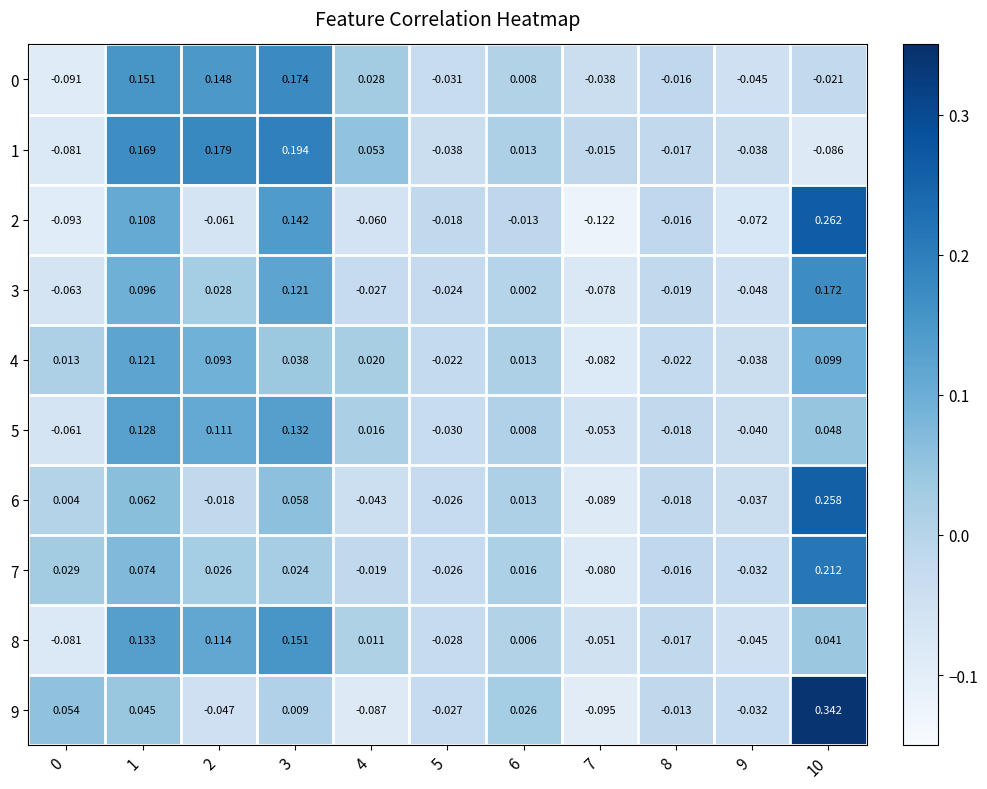

Which series changed the most between 0 and 3?

1